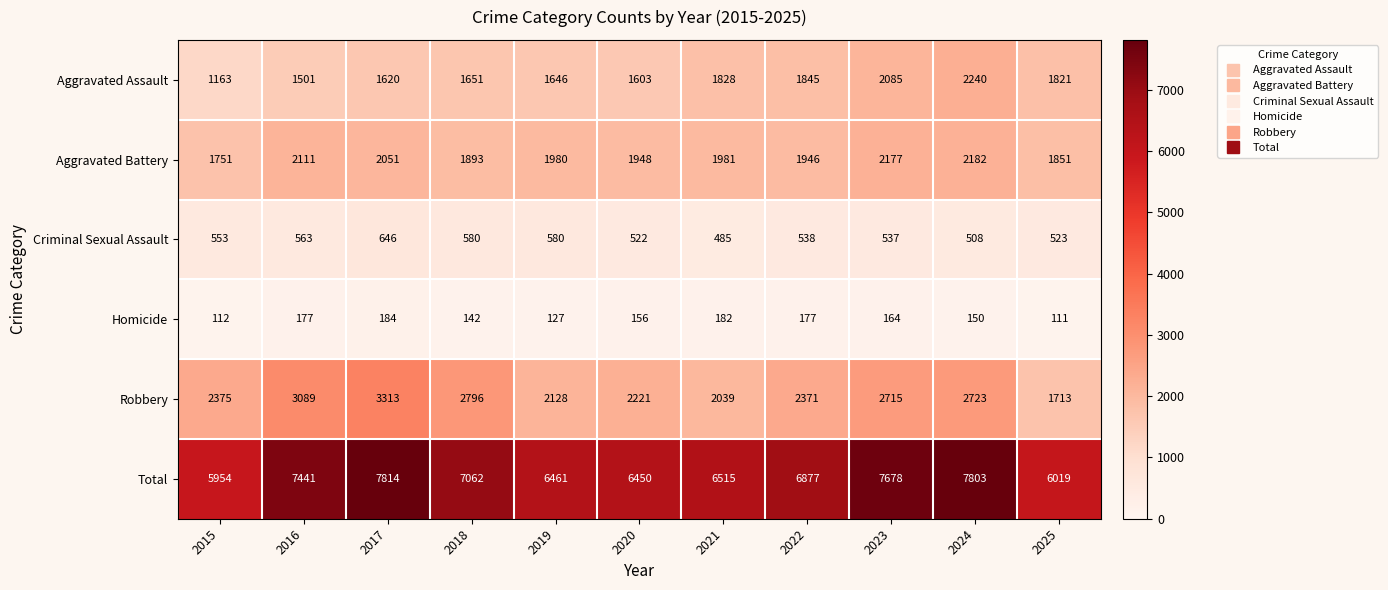

What is the total value across all series at 2016?

14882